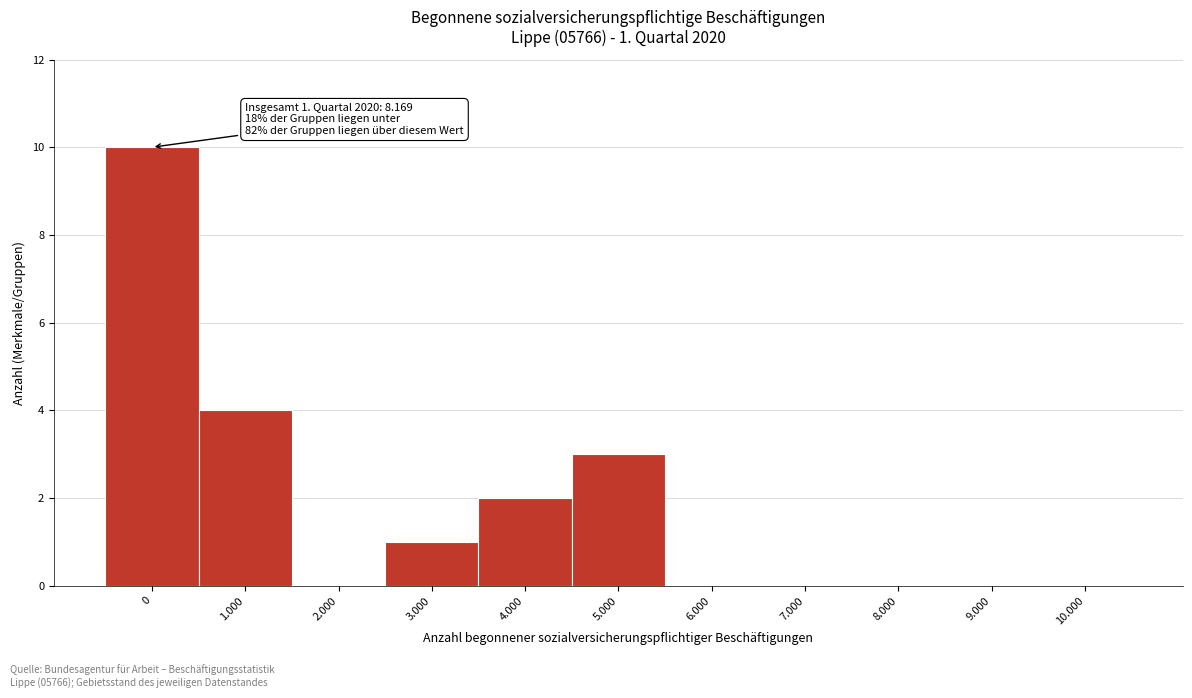

Reading right to left, list all the values displayed in this chart.

10.000=0	9.000=0	8.000=0	7.000=0	6.000=0	5.000=3	4.000=2	3.000=1	2.000=0	1.000=4	0=10